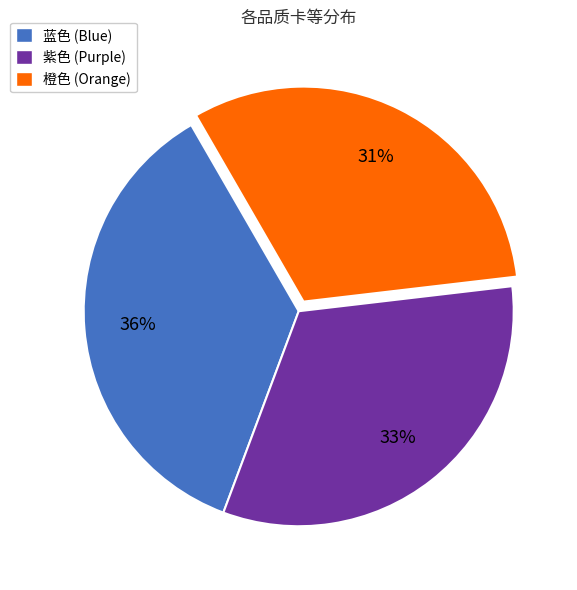

Does 蓝色 account for over 50% of the chart?

No